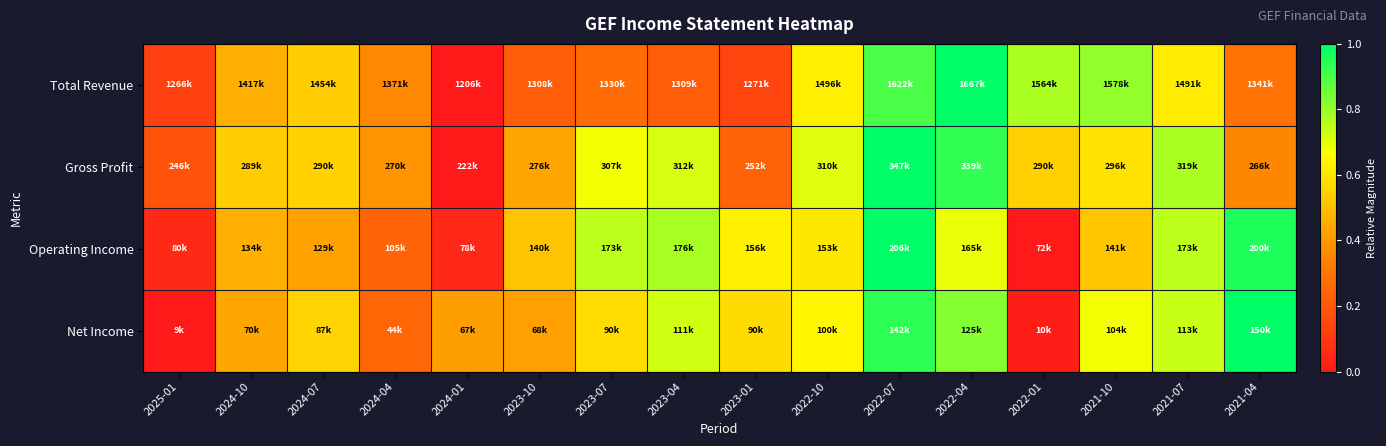

Between 2024-07 and 2022-04, which is larger?

2022-04